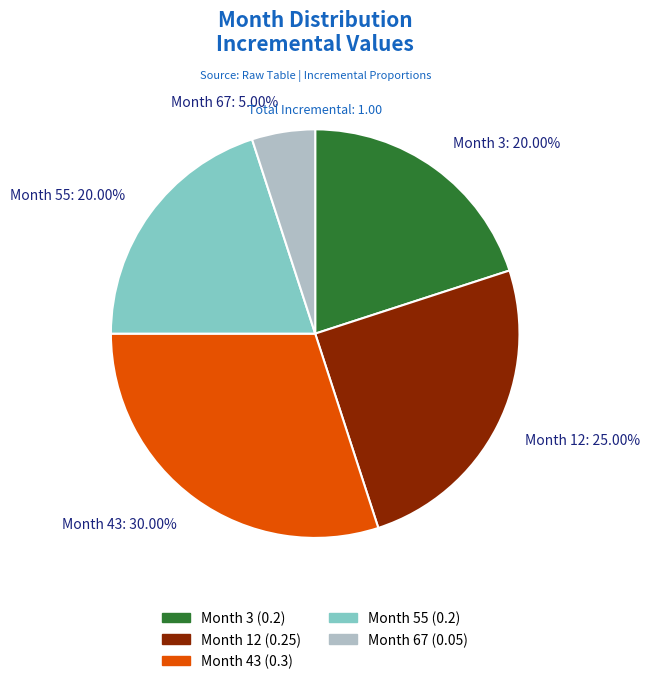

Is there a majority slice in this chart?

No